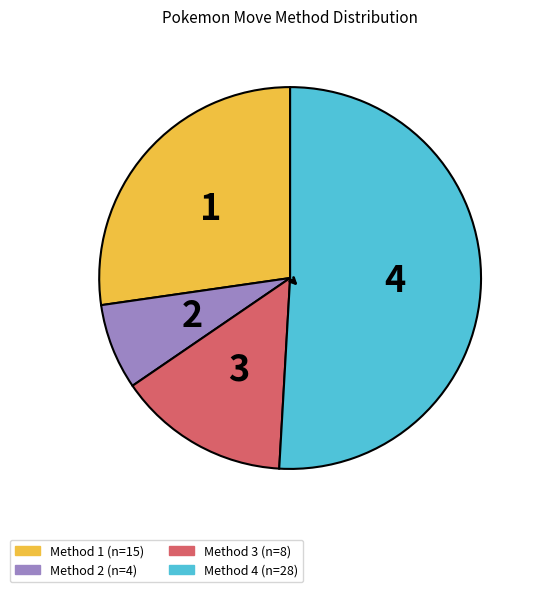

Is there any slice that represents more than half of the pie?

Yes